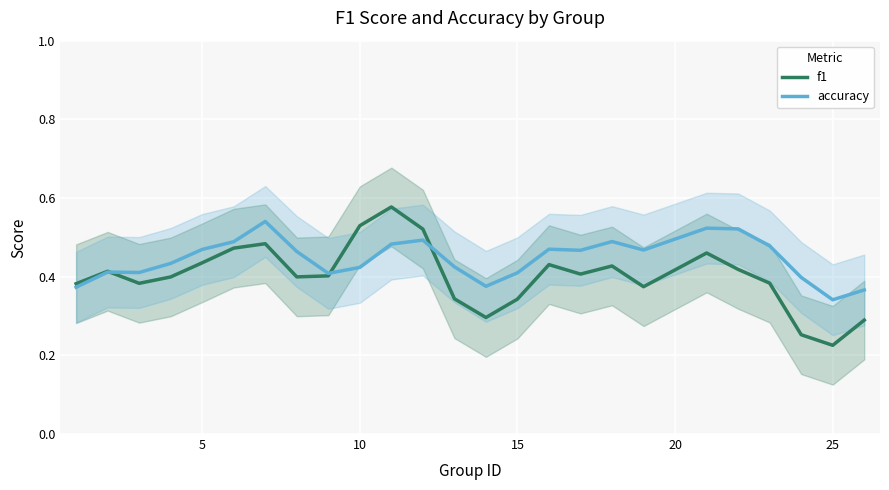

What is the value of the f1 point at the 16th from the left?

0.4